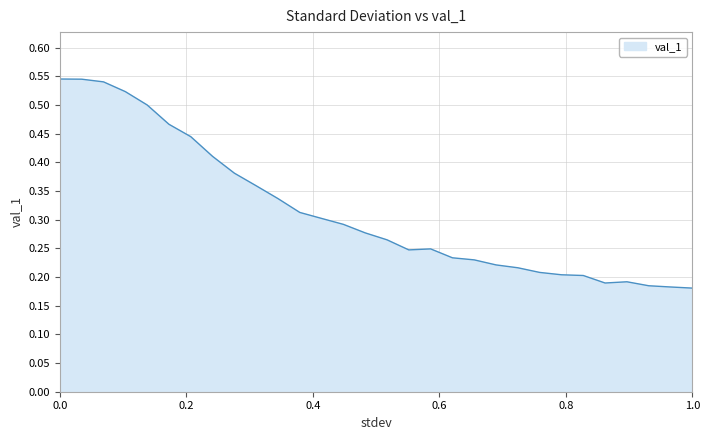

Rank the categories by value from highest to lowest.

0.0, 0.034482758620689655, 0.06896551724137931, 0.10344827586206896, 0.13793103448275862, 0.1724137931034483, 0.20689655172413793, 0.24137931034482757, 0.27586206896551724, 0.3103448275862069, 0.3448275862068966, 0.3793103448275862, 0.41379310344827586, 0.4482758620689655, 0.48275862068965514, 0.5172413793103449, 0.5862068965517241, 0.5517241379310345, 0.6206896551724138, 0.6551724137931034, 0.6896551724137931, 0.7241379310344828, 0.7586206896551724, 0.7931034482758621, 0.8275862068965517, 0.896551724137931, 0.8620689655172413, 0.9310344827586207, 0.9655172413793103, 1.0